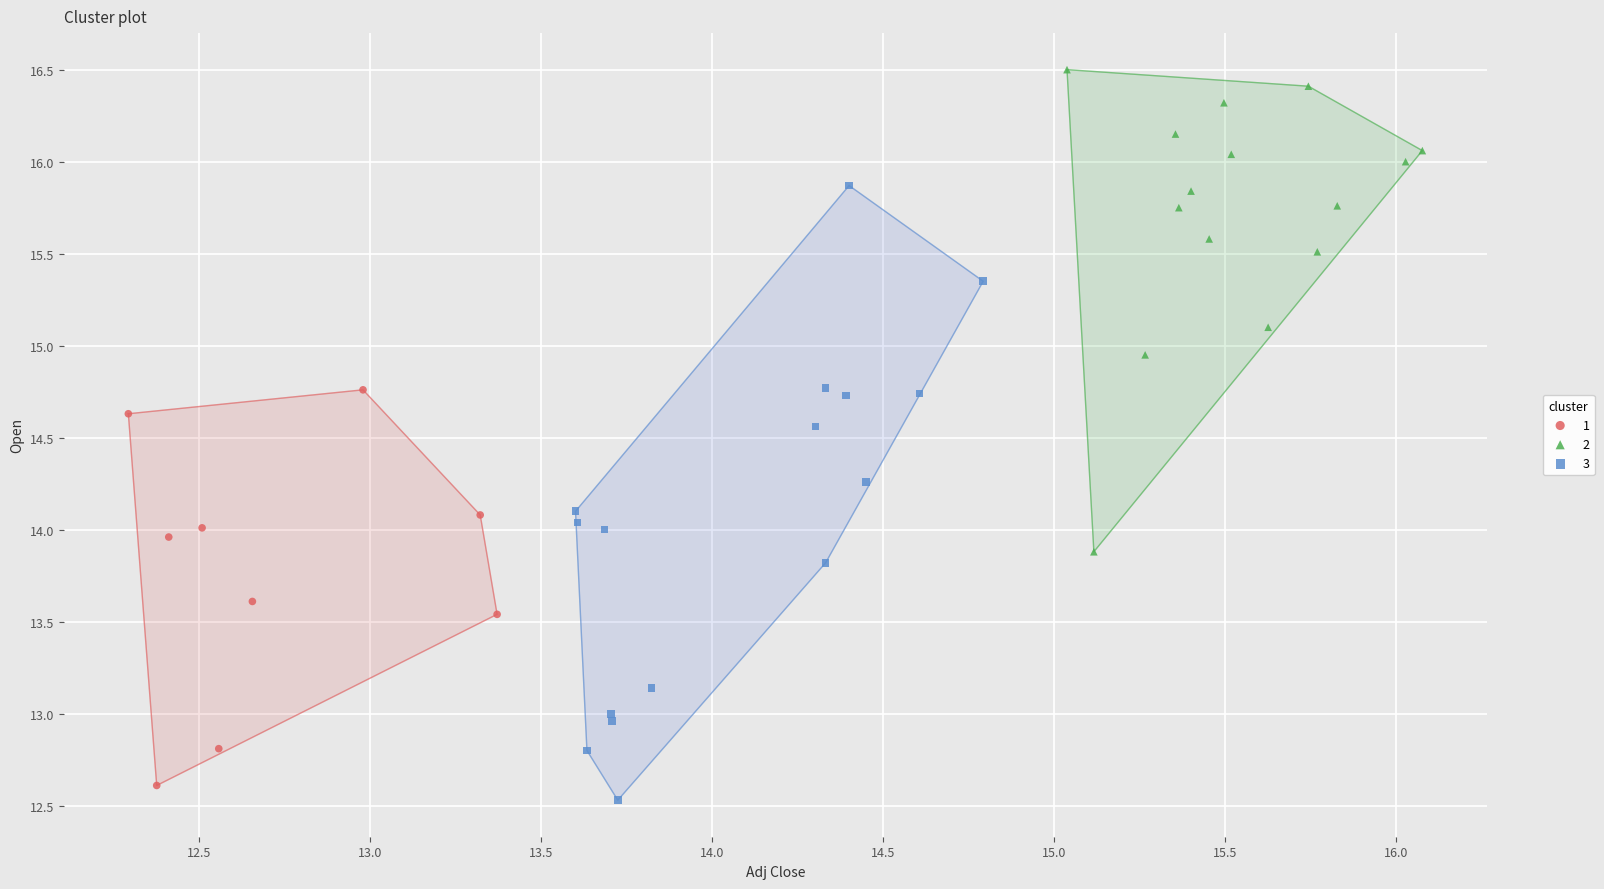

Which series reaches the maximum Y coordinate?

2